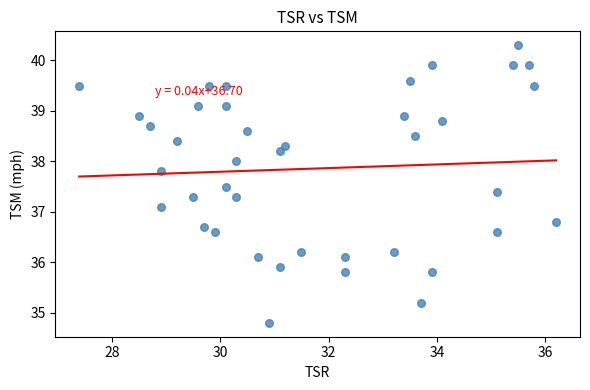

What is the range of Y values (max minus min)?

5.5